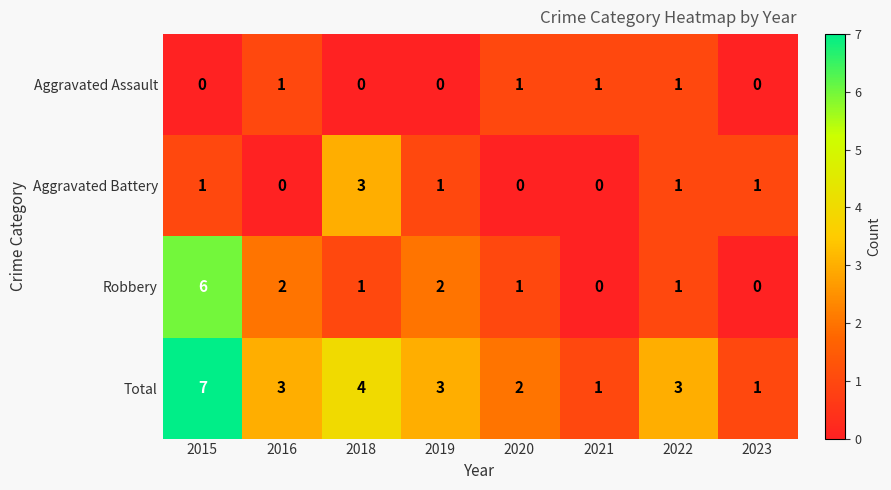

Where is Total nearest to the value 4?

2018